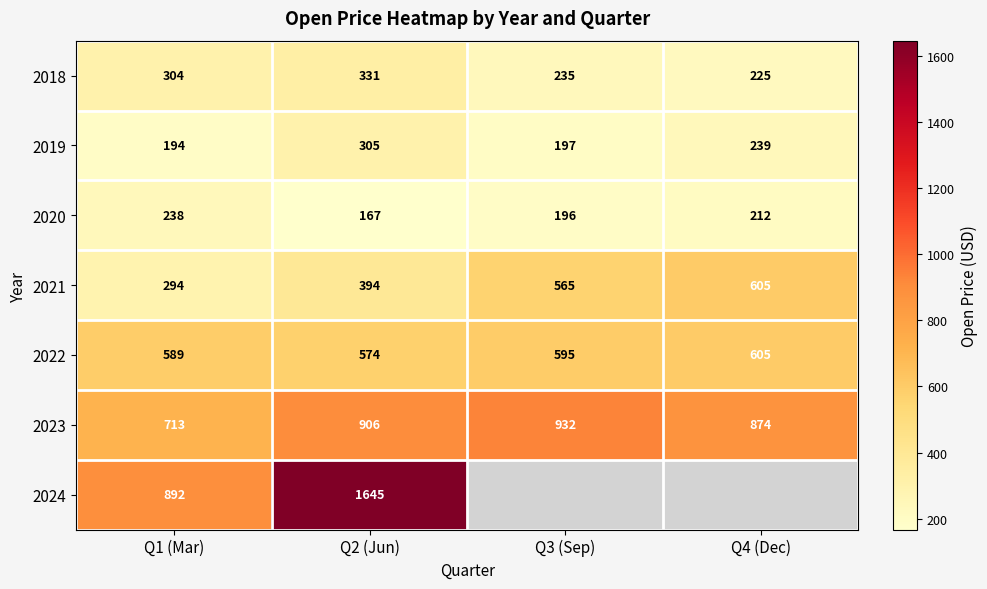

What is the difference between the highest and lowest values at Q3 (Sep)?

736.5